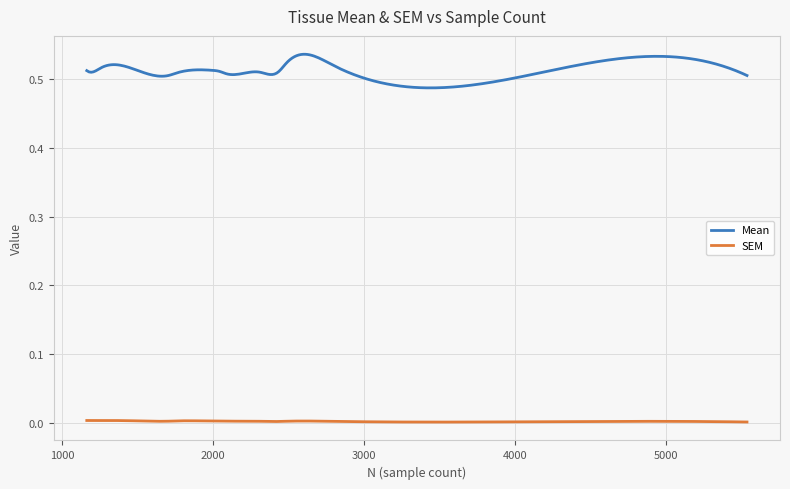

Which series has the largest total across all categories?

Mean